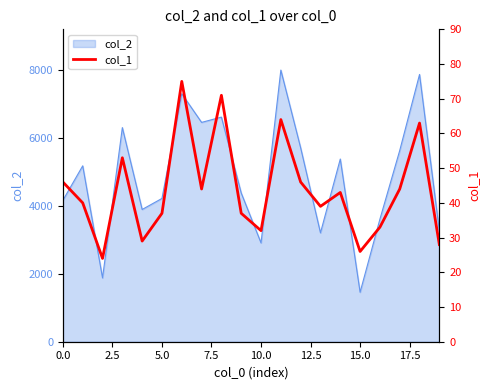

What is the maximum value for col_2?

7995